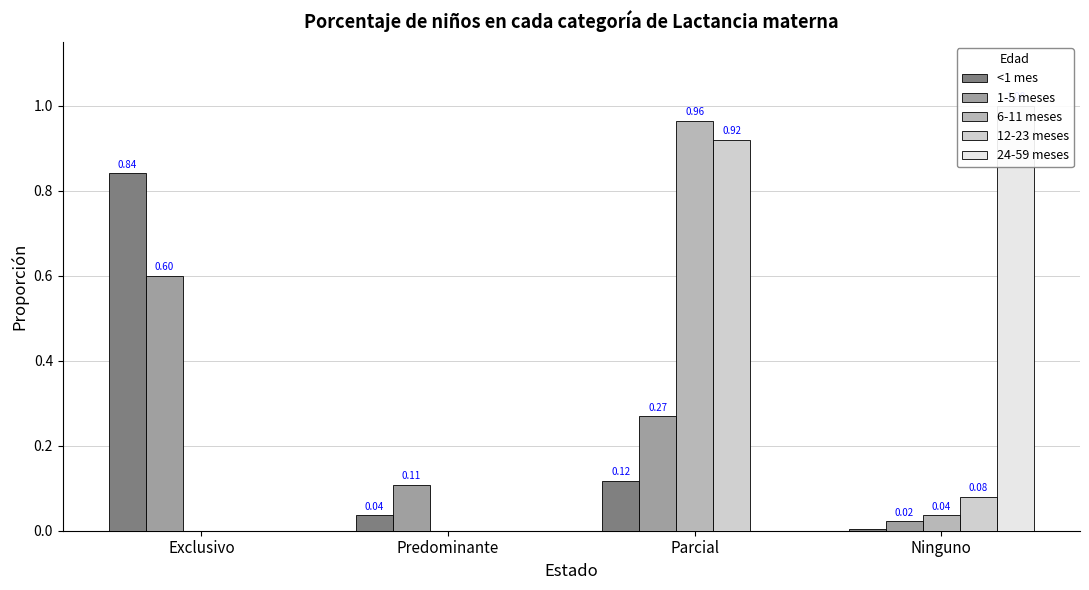

At which category does the chart reach its peak across all series?

Ninguno